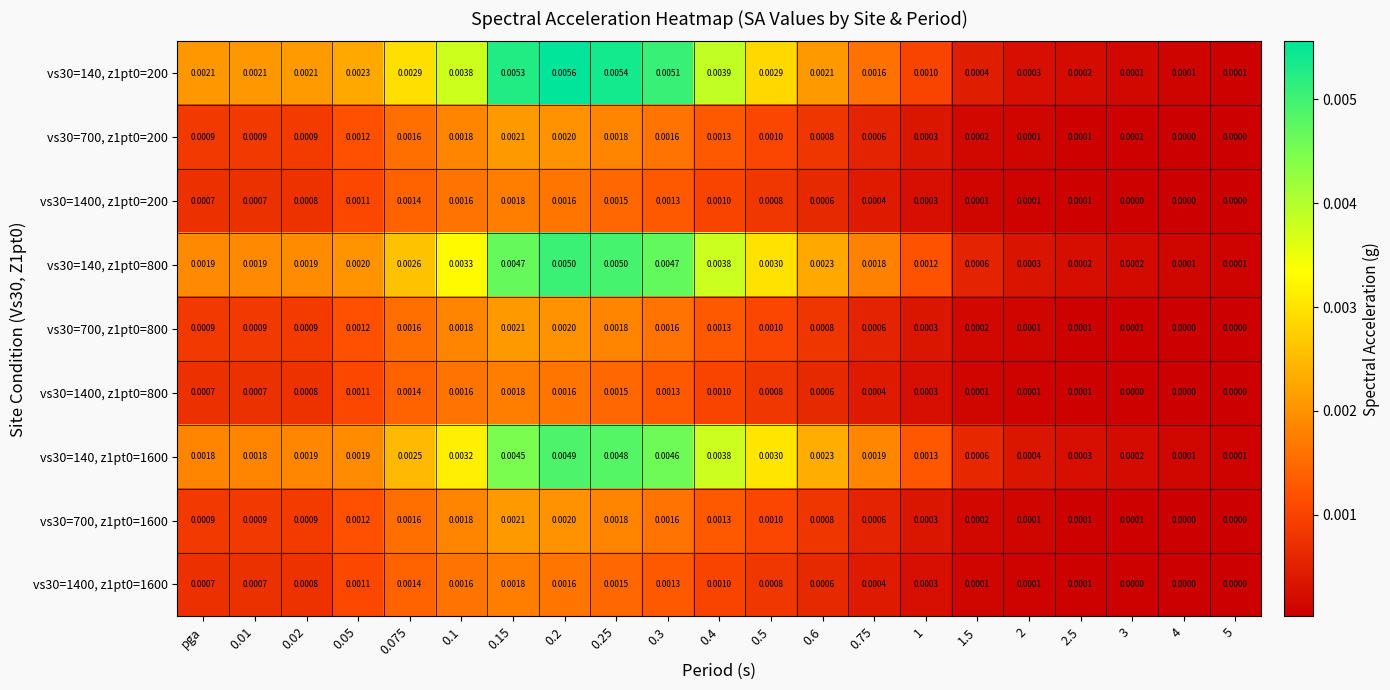

Is the value of vs30=140, z1pt0=1600 at 0.05 greater than the value of vs30=140, z1pt0=200 at 1?

Yes